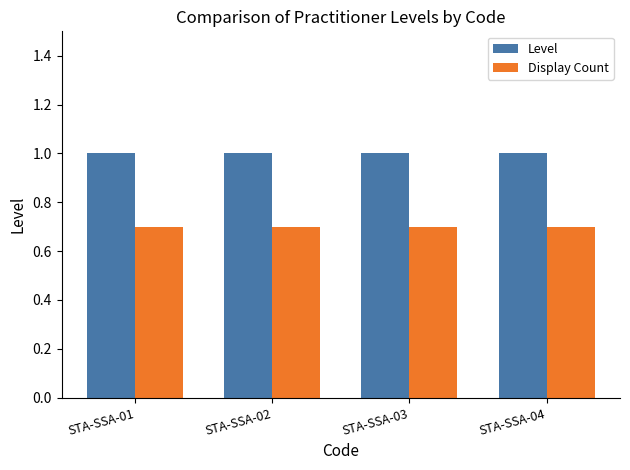

What is the spread (max minus min) of values at STA-SSA-04?

0.3